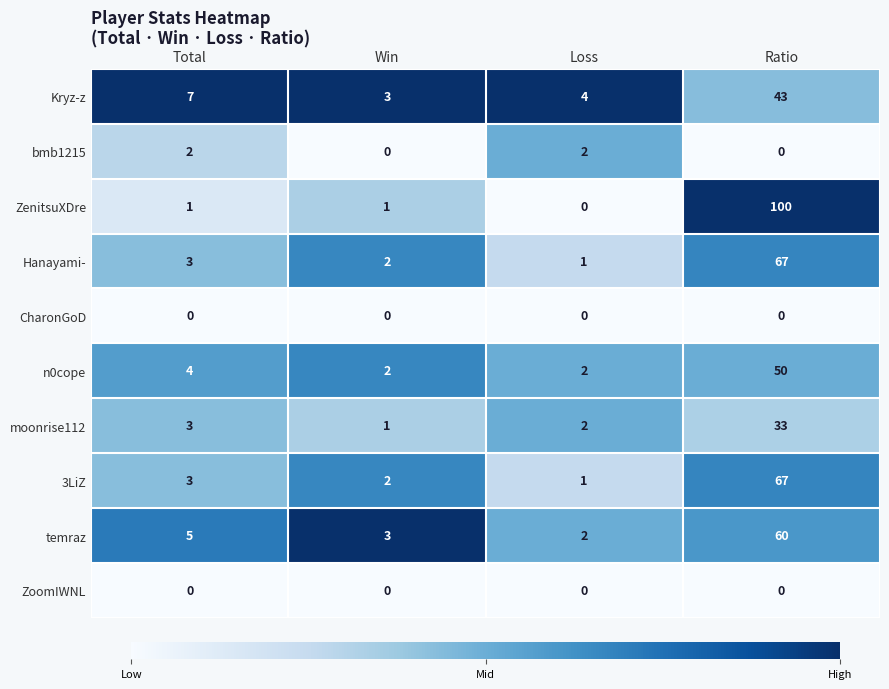

Which series has the largest range (max minus min)?

ZenitsuXDre